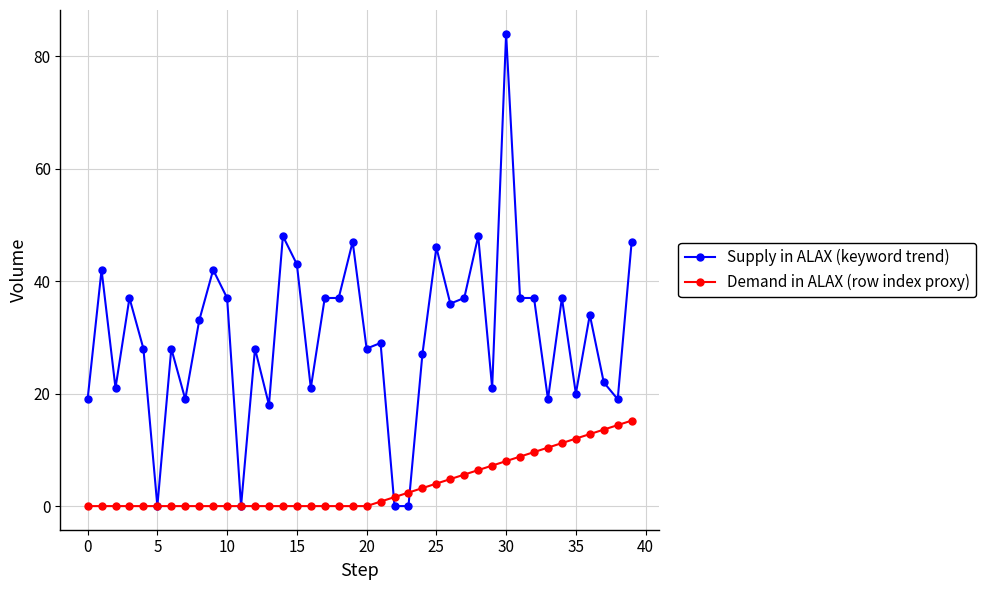

Which series has the largest total across all categories?

Supply in ALAX (keyword trend)